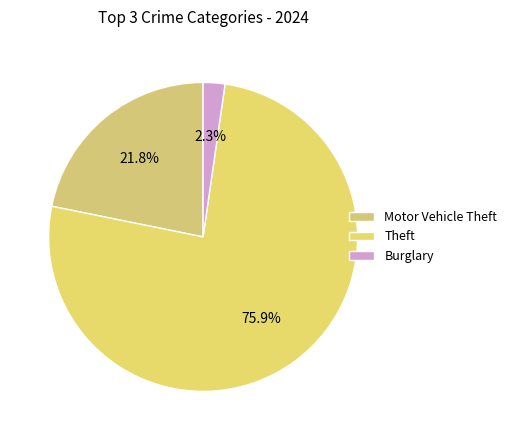

Which slice is the largest?

Theft